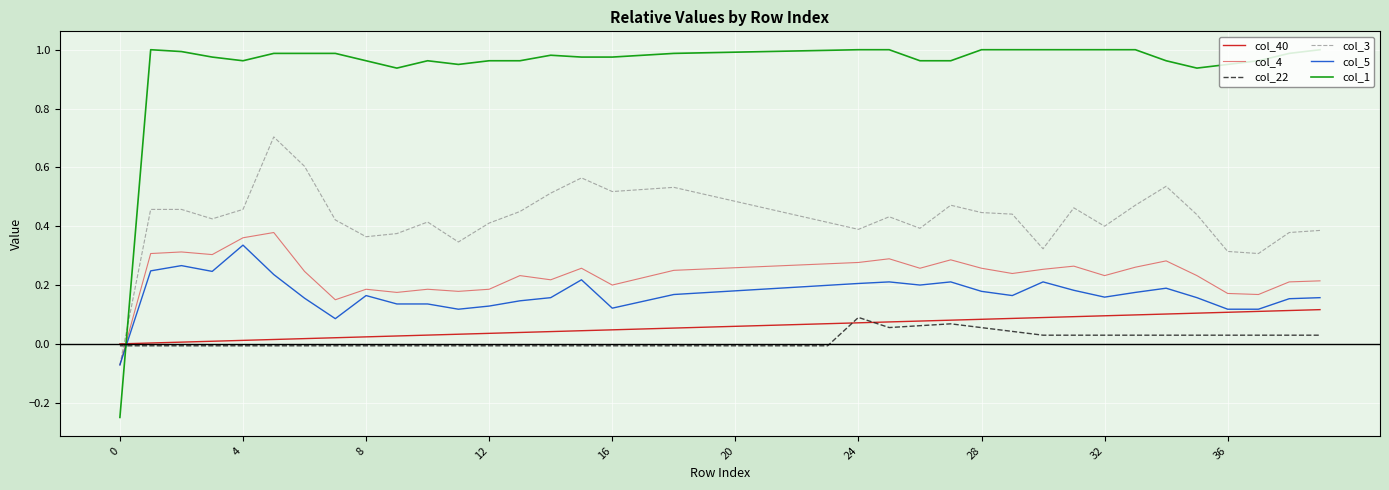

After their last crossing, which series has the higher values: col_1 or col_3?

col_1